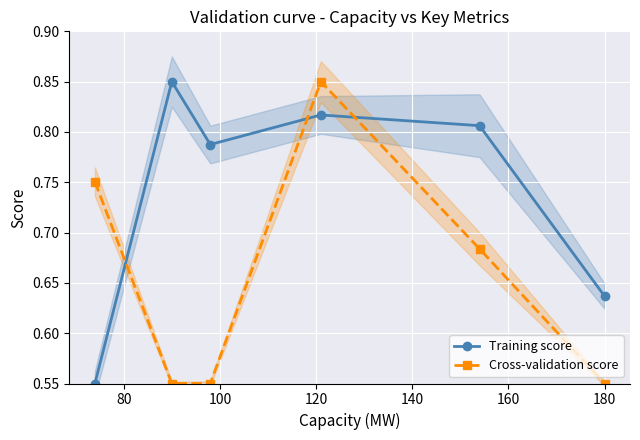

True or false: Cross-validation score has more than 0 interior local peaks.

True